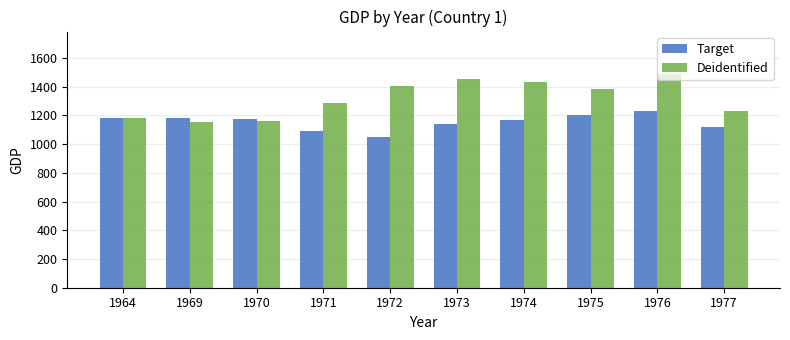

What is the difference between the highest and lowest values at 1976?

255